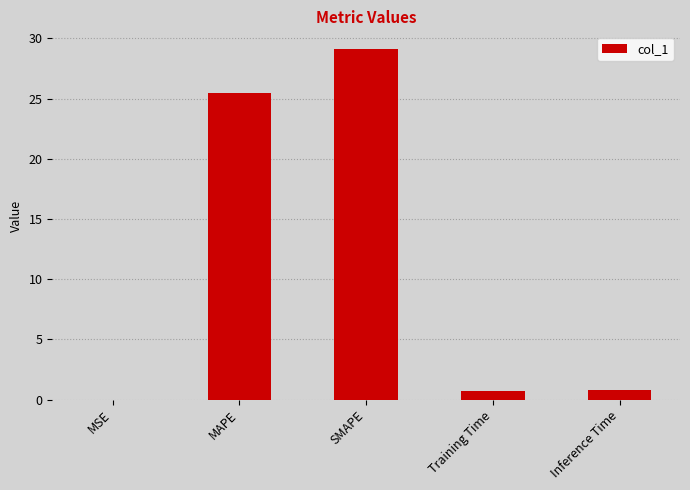

What is the change in value from MAPE to SMAPE?

+3.7